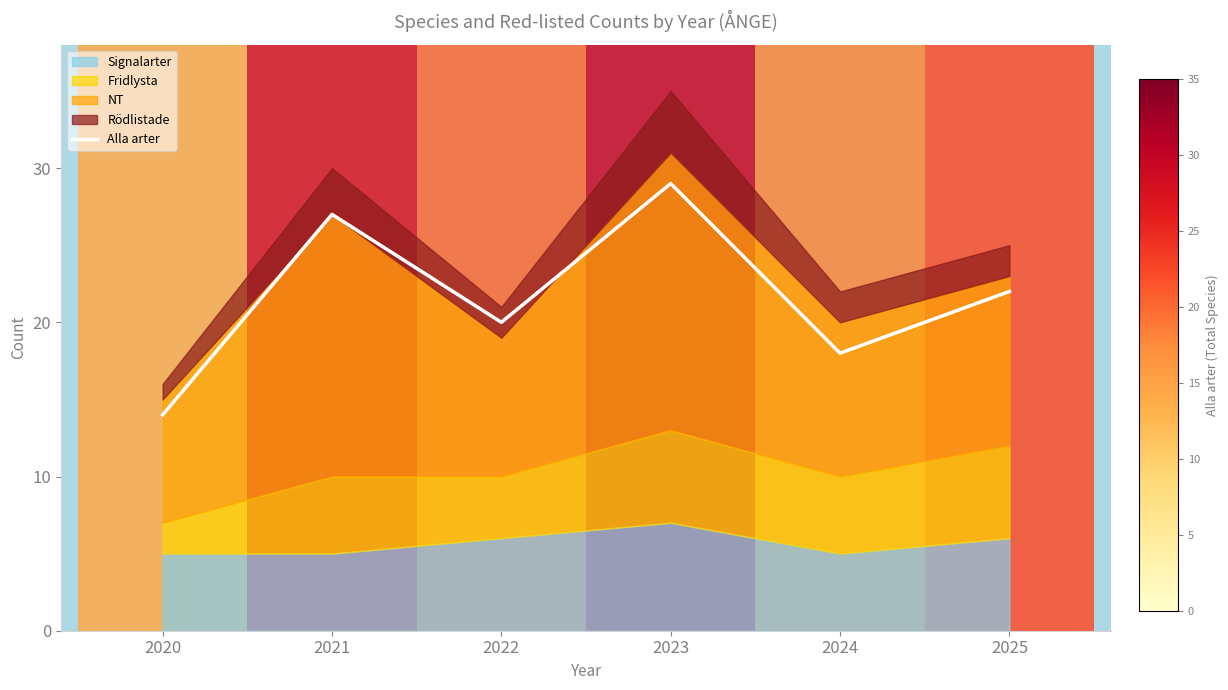

What is the difference between the second highest and second lowest values?

9